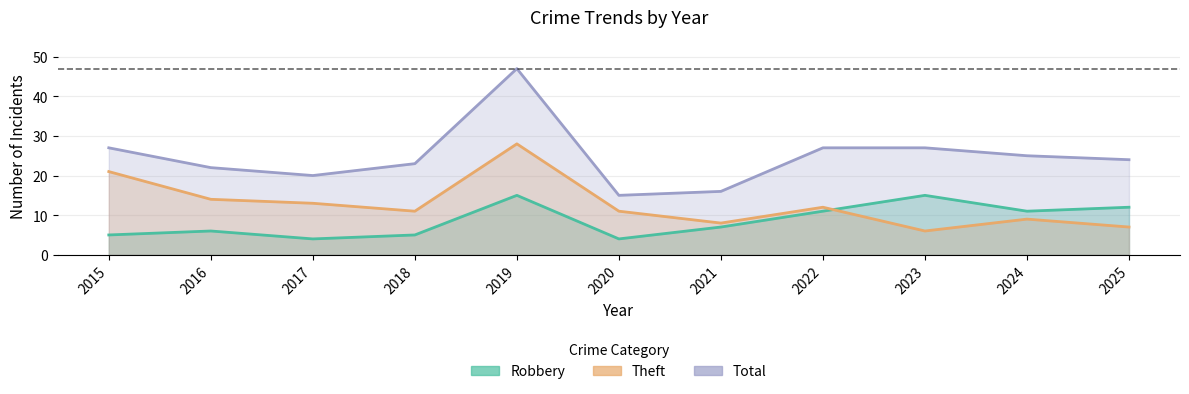

Where is the first local maximum for Robbery?

2016